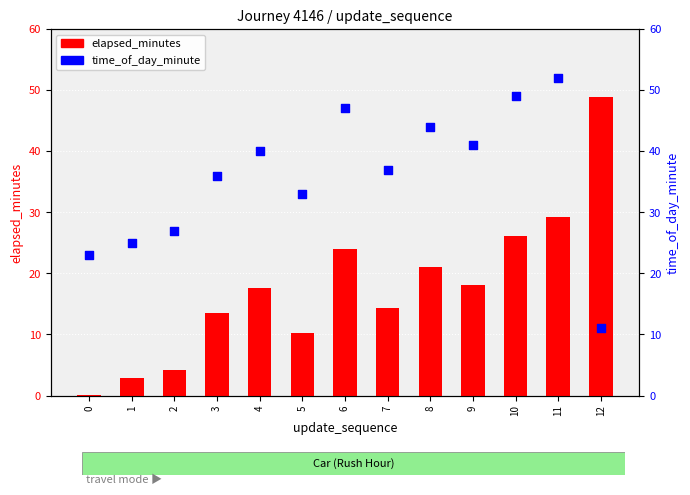

Which series has the largest total across all categories?

time_of_day_minute